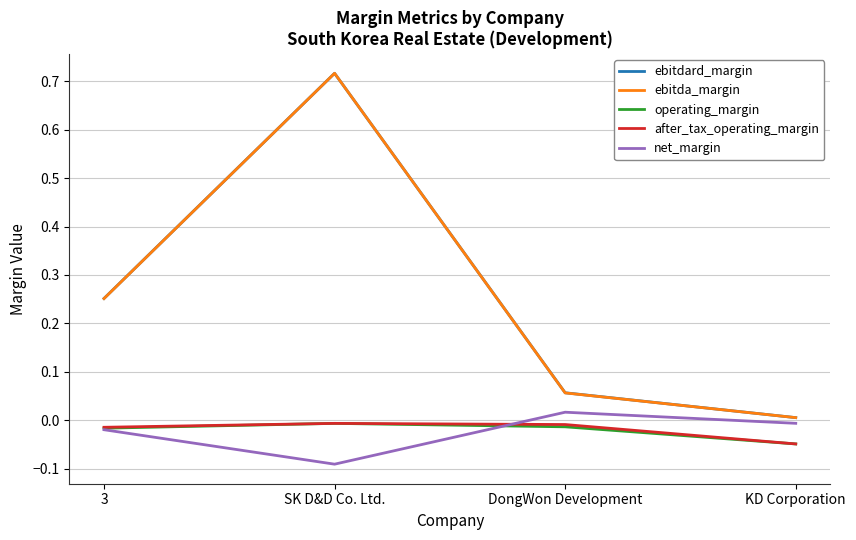

Between SK D&D Co. Ltd. and DongWon Development, which series saw the biggest shift?

ebitda_margin